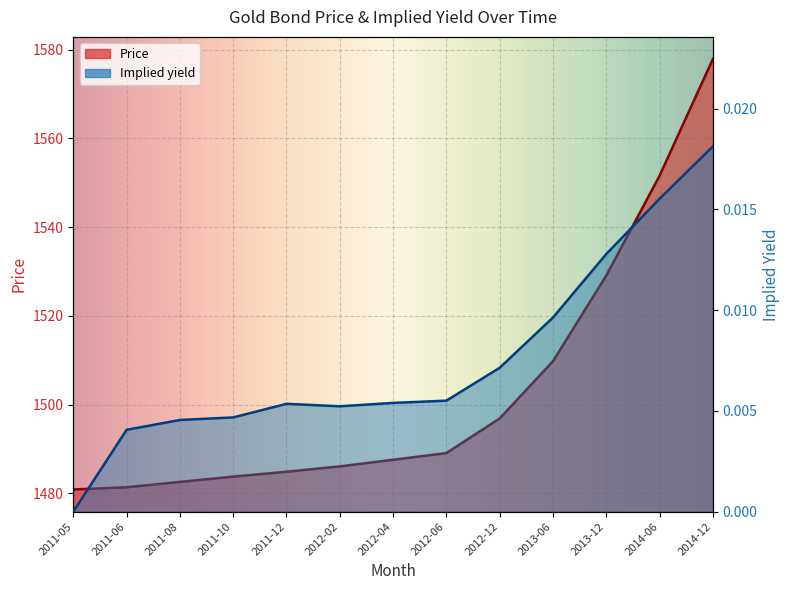

At which category does Implied yield reach its first local peak?

2011-12